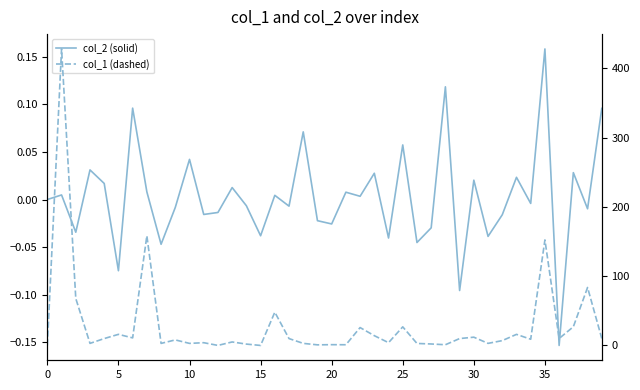

Between 15 and 32, which series saw the biggest shift?

col_1 (dashed)